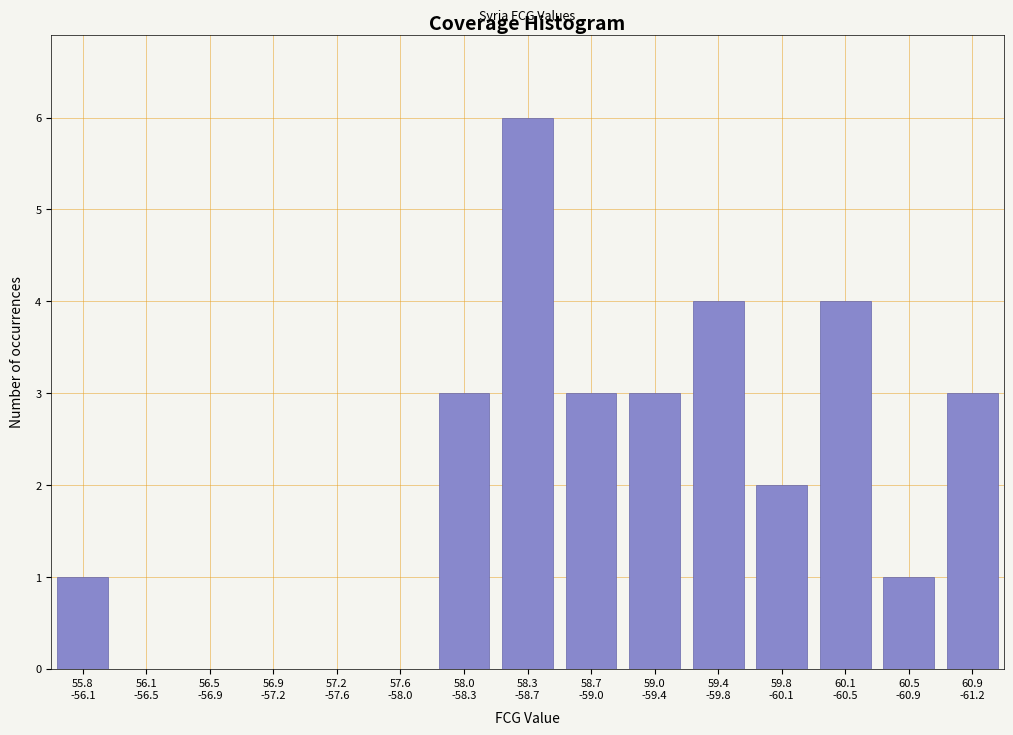

What is the sum of all values?

30